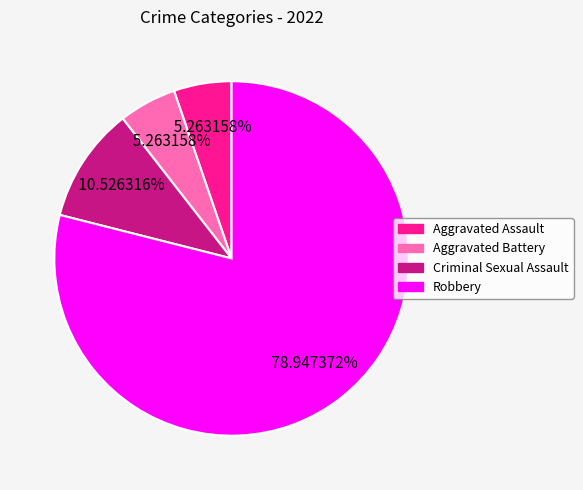

What is the majority slice?

Robbery